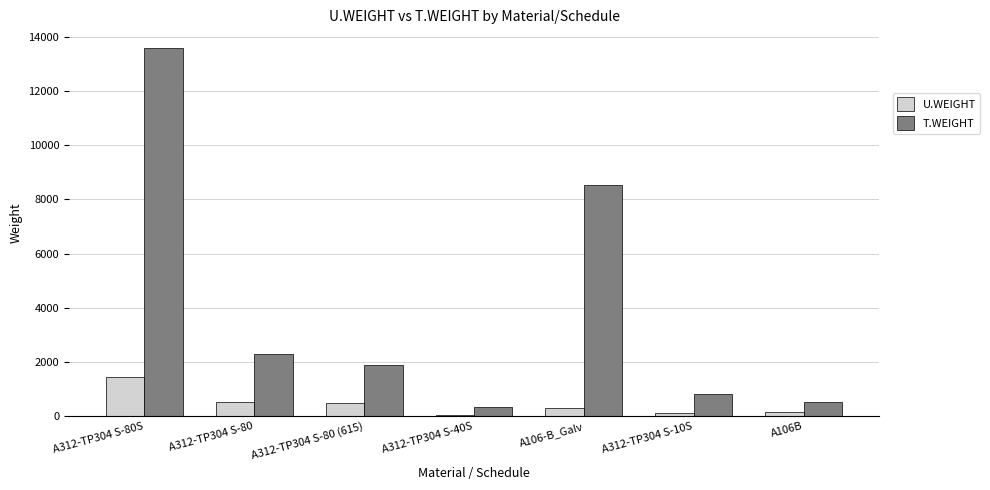

What is the spread (max minus min) of values at A312-TP304 S-80 (615)?

1404.8